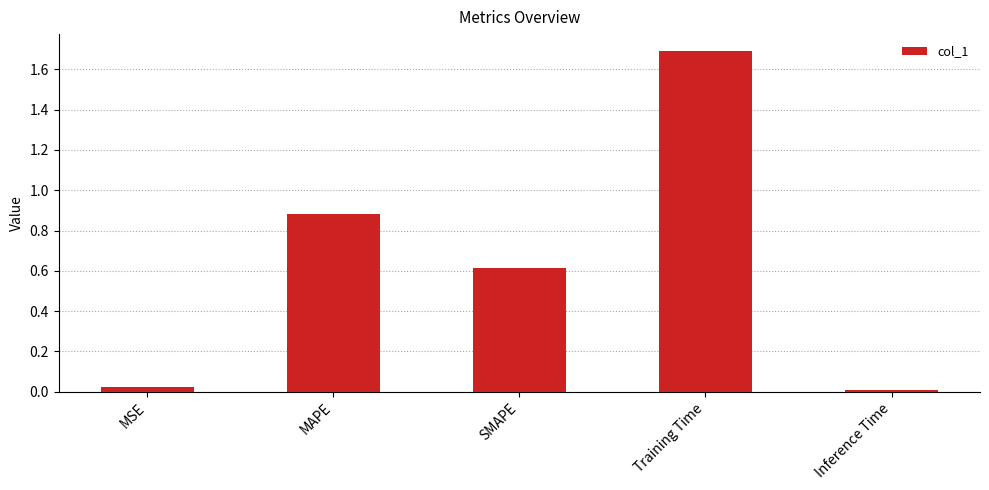

What is the difference between the maximum and second lowest values?

1.7